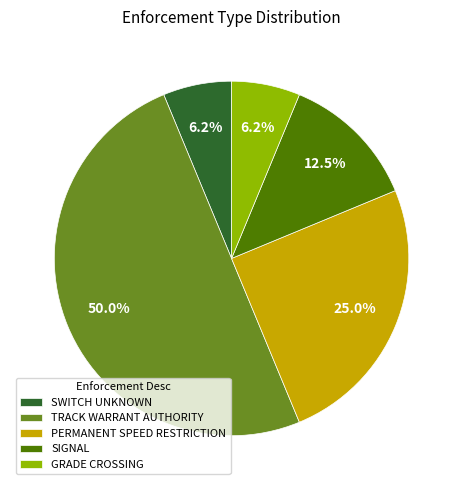

Is SWITCH UNKNOWN the majority of the pie?

No